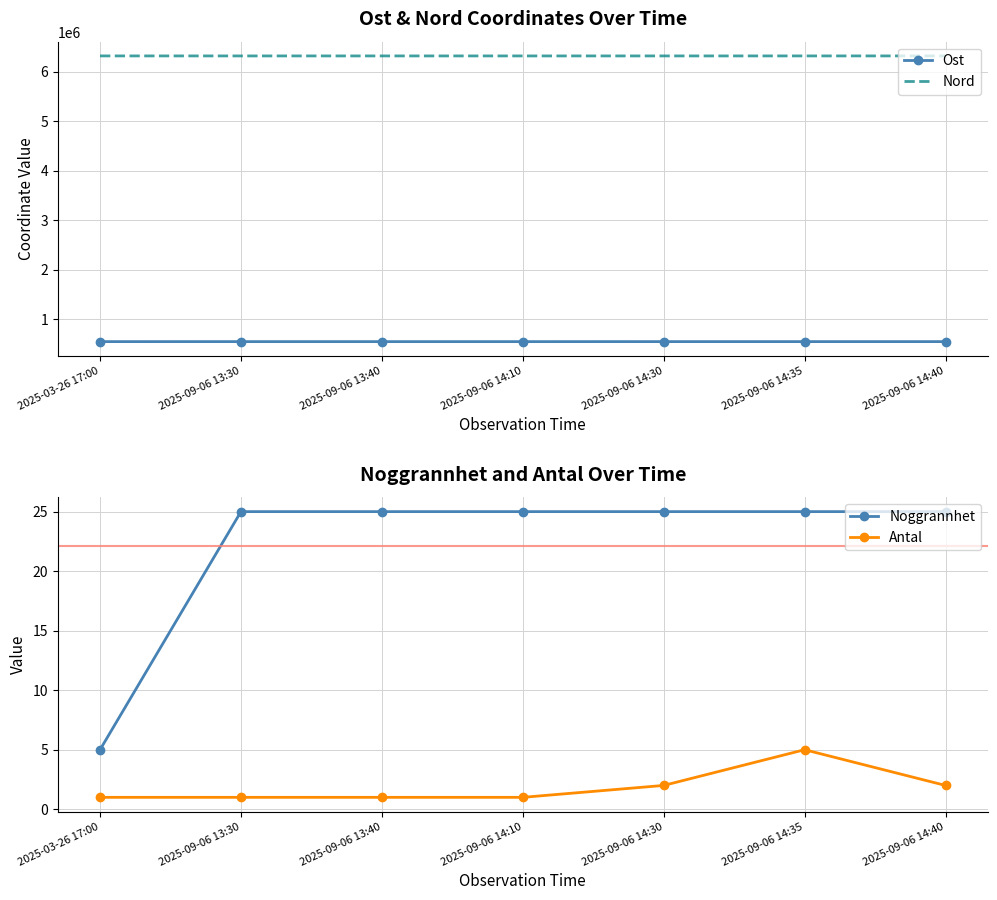

True or false: Noggrannhet and Antal intersect in this chart.

False